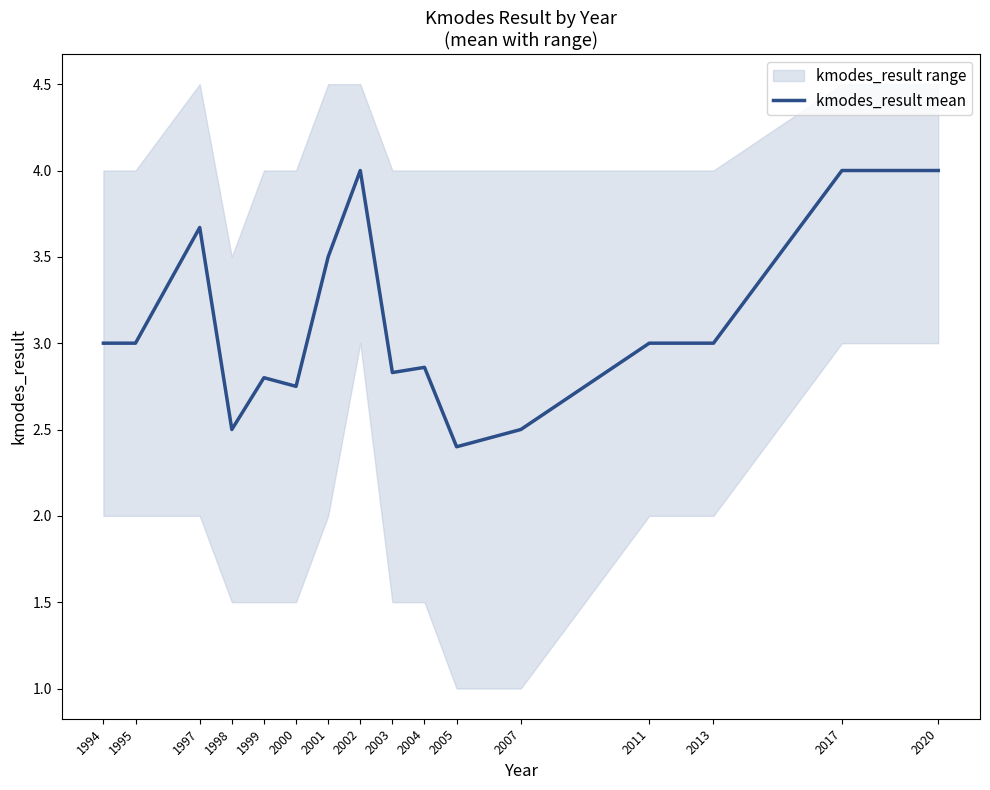

What is the value of the 10th point from the left?

2.9